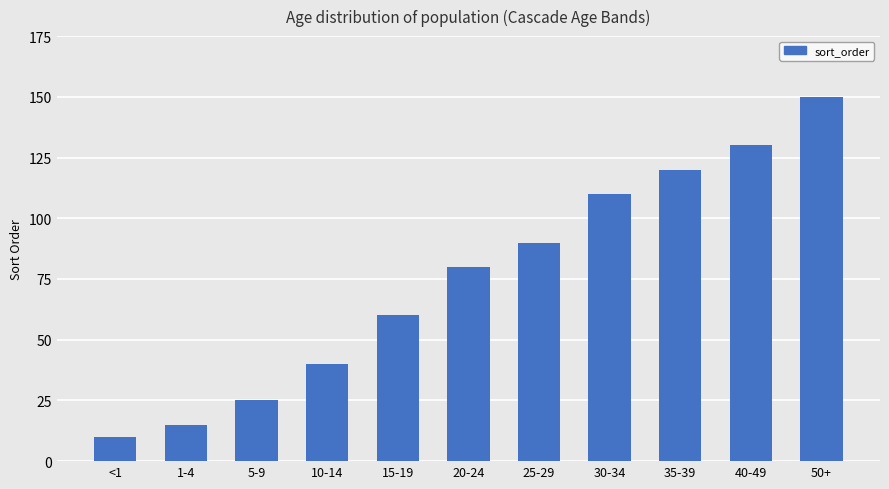

What is the change in value from 10-14 to 50+?

+110